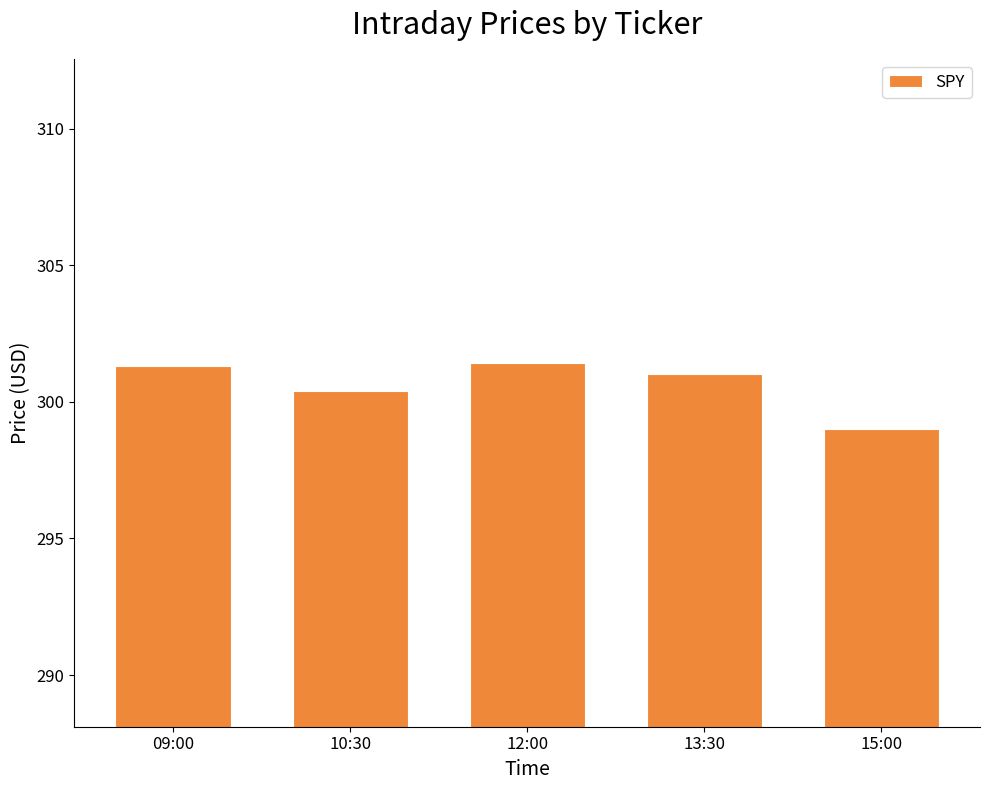

What is the label of the 1st bar from the right?

15:00